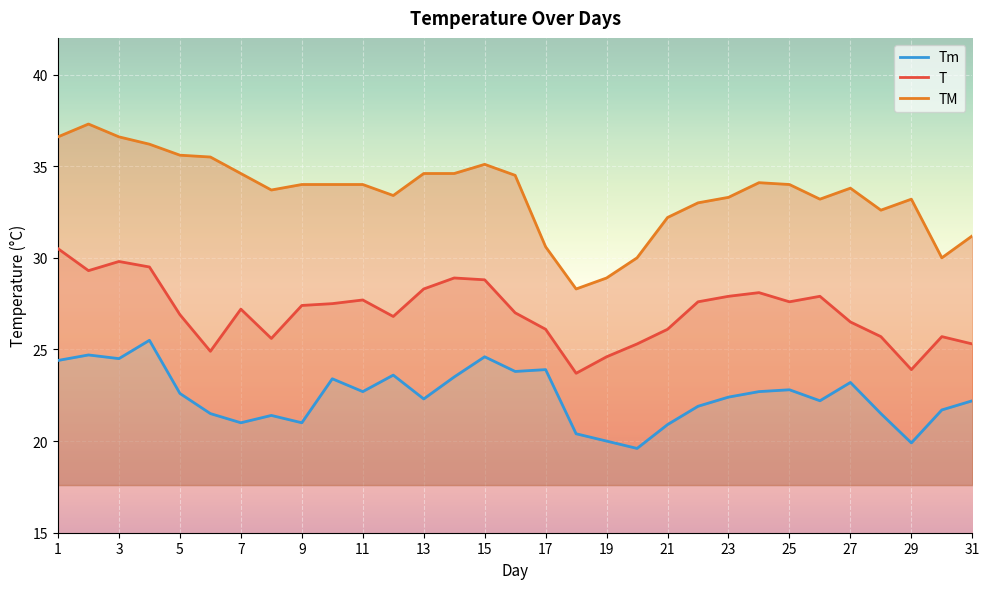

What is the lowest value of the T series?

23.7